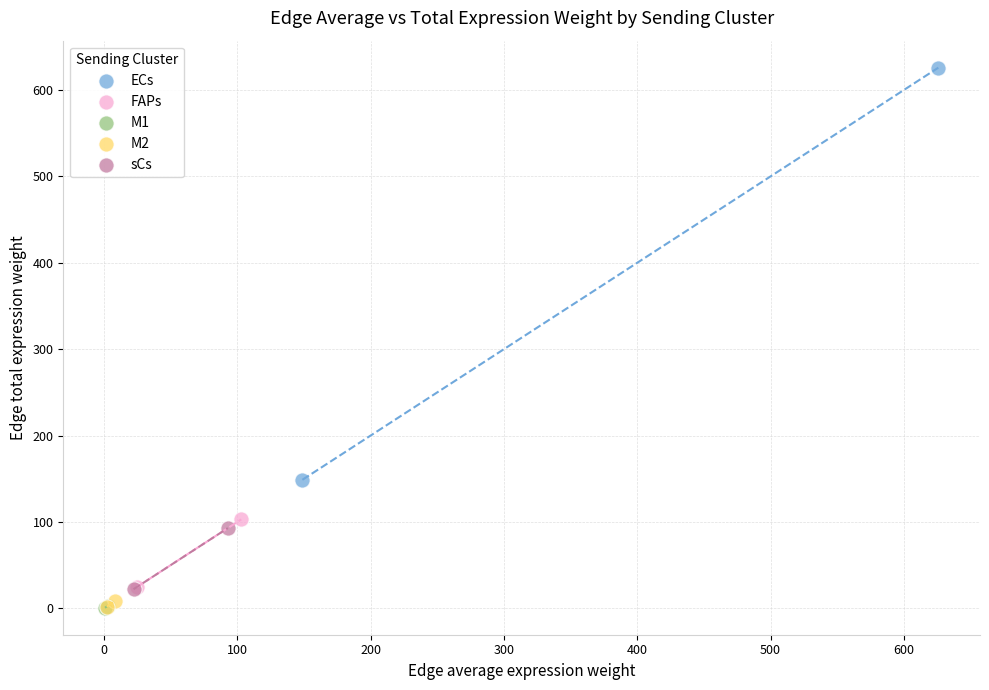

What are all the series names shown in the legend?

ECs, FAPs, M1, M2, sCs